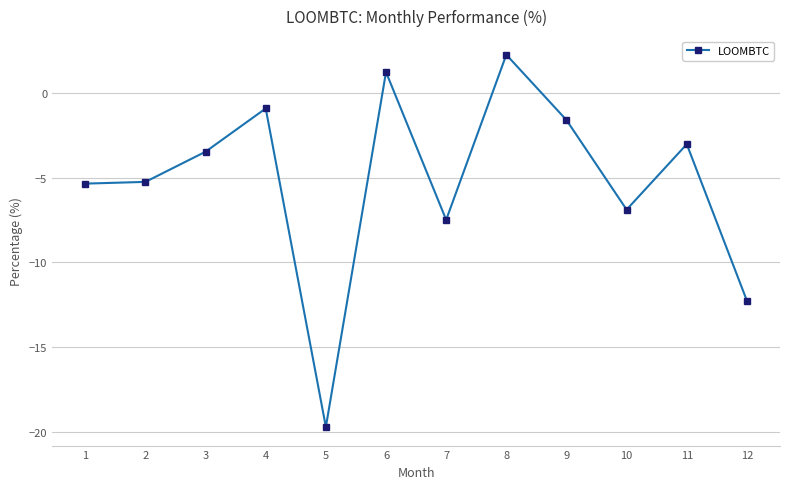

True or false: the data has more than 0 interior local peaks.

True